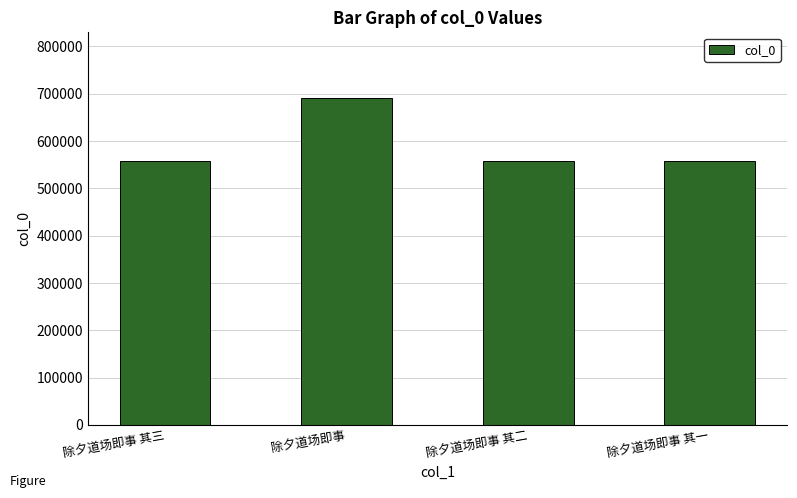

What is the greatest value displayed?

691617